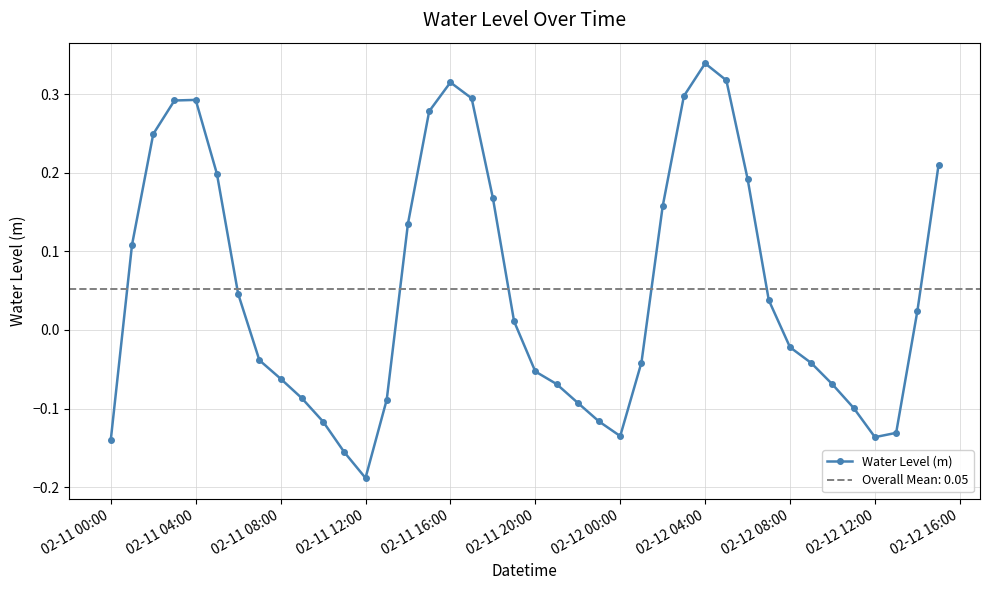

True or false: Water Level (m) has a value of -0.2 at 02-12 00:00.

False